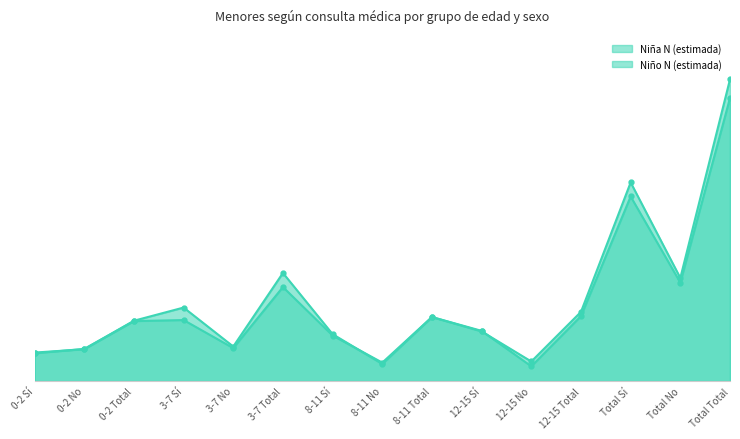

Where does the Niña N (estimada) series first go above 141562?

3-7 Sí